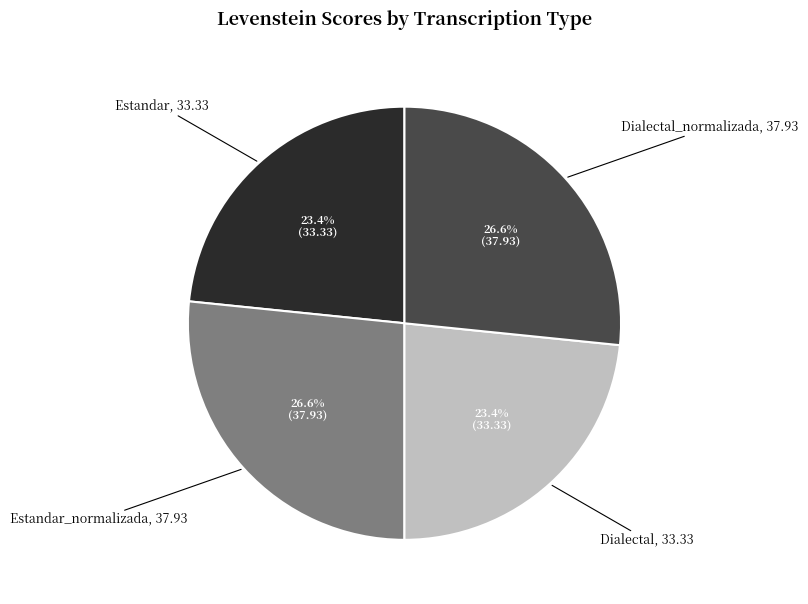

Is there any slice that represents more than half of the pie?

No